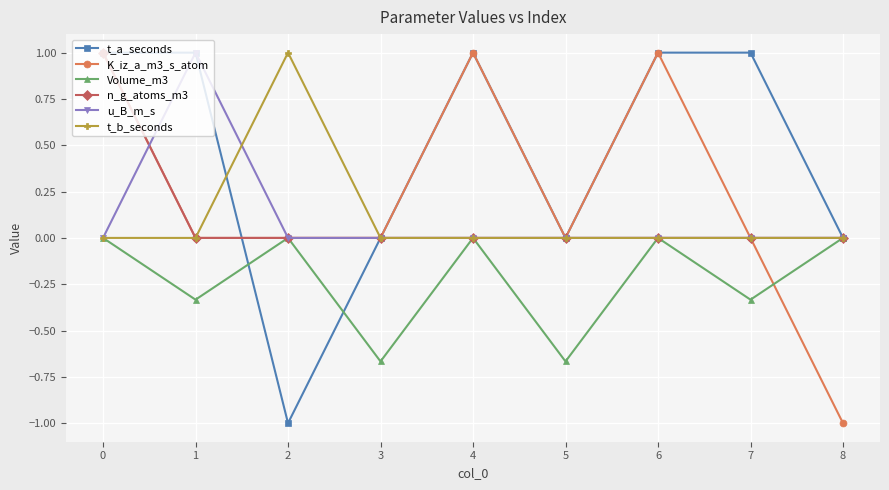

What is the minimum value shown in the chart?

-1.0